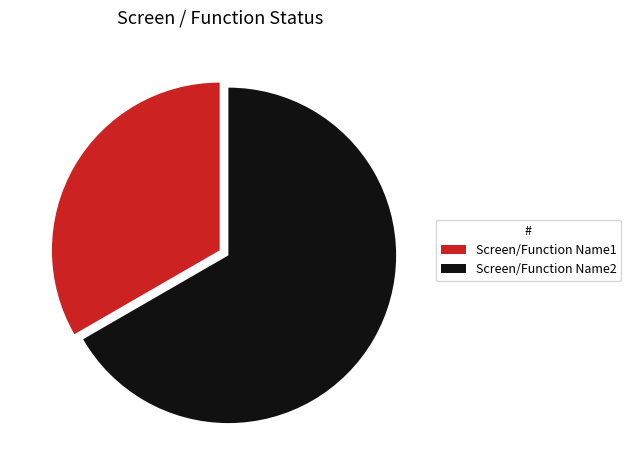

How many segments does this pie chart have?

2